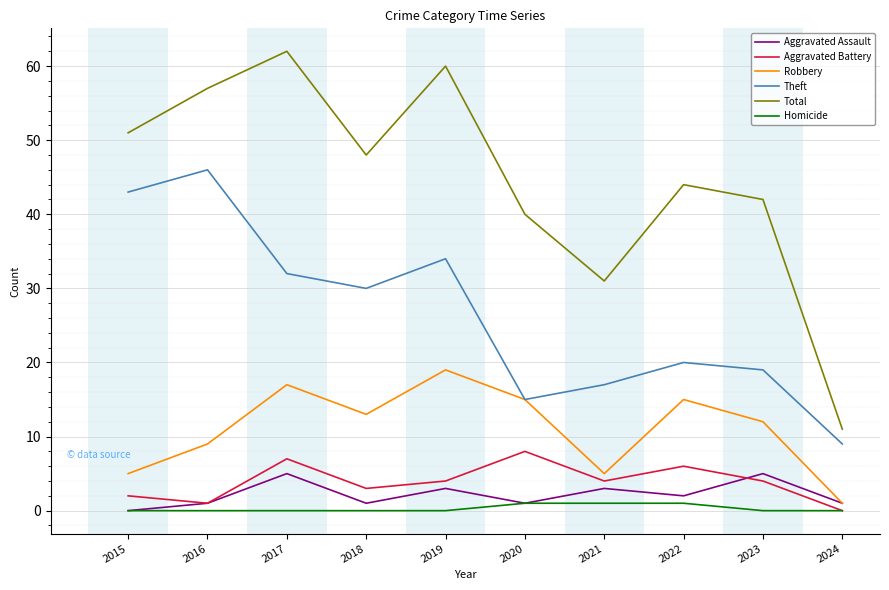

Is the value of Aggravated Assault at 2020 greater than the value of Total at 2022?

No